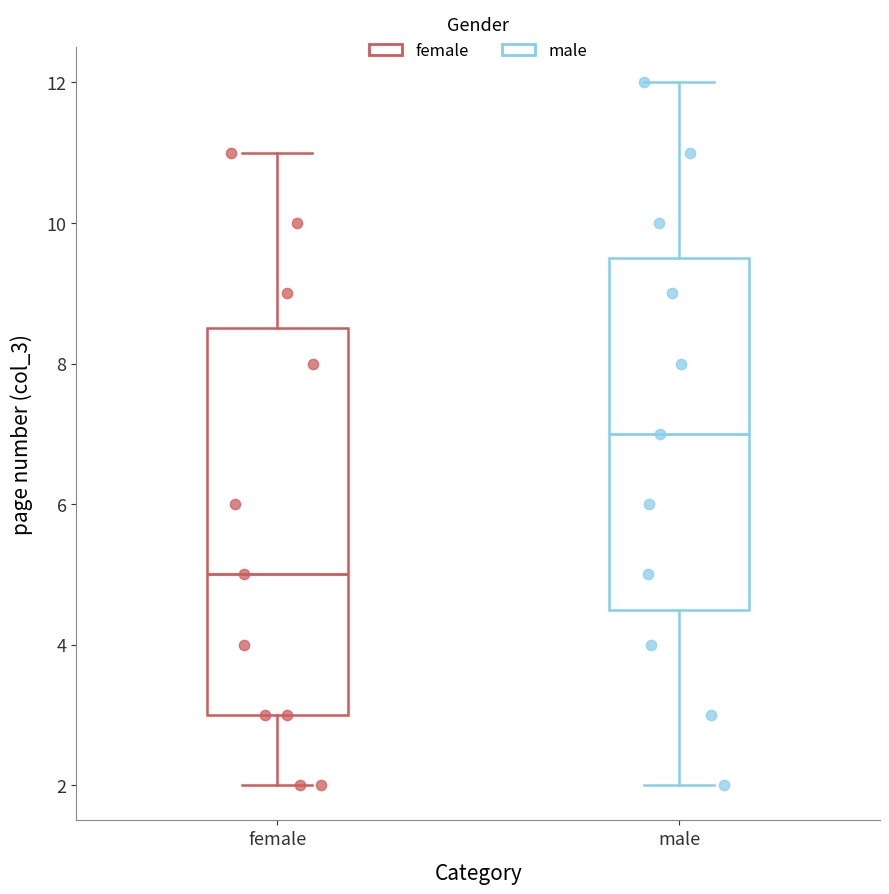

Reading left to right, read every box against the y-axis: the position of its median line, the range the box covers, and the ends of its whiskers. The values are not printed on the chart, so give them approximately, as read against the axis.

female: median 5.0, box 3.0 to 8.6, whiskers 2.0 to 11.0
male: median 7.0, box 4.6 to 9.6, whiskers 2.0 to 12.0